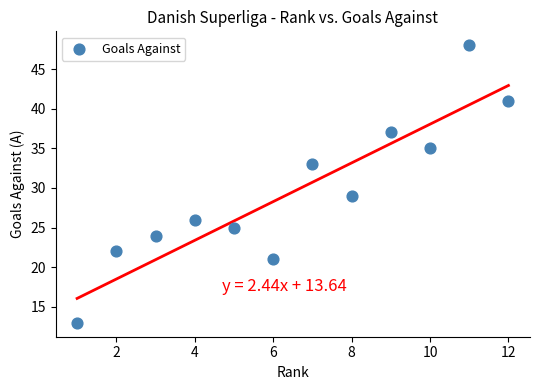

What Y value in the scatter plot is closest to 30?

29